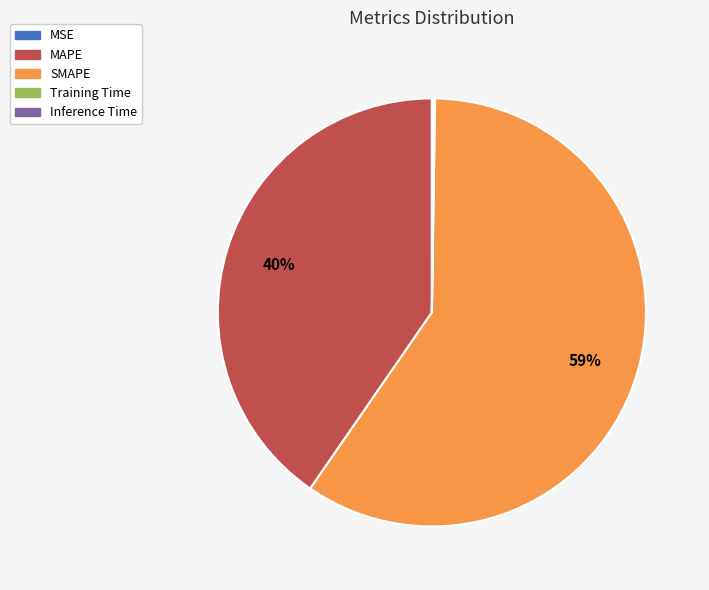

Which slice is the largest?

SMAPE